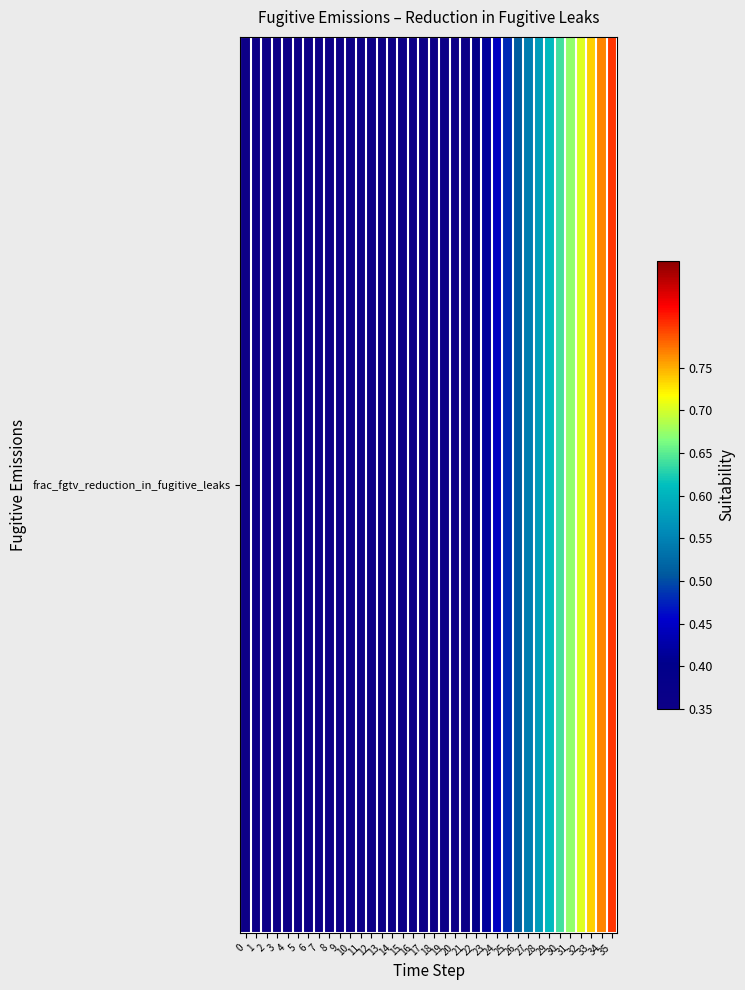

How many data points does each series have?

36